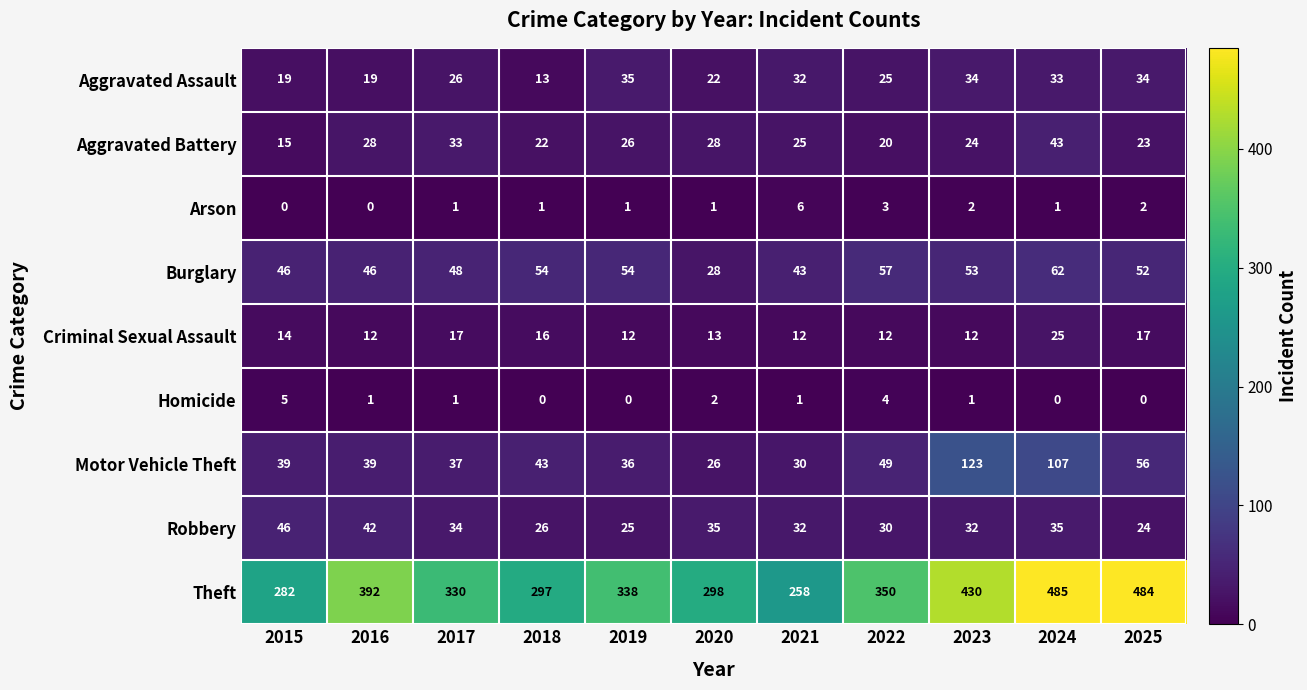

What is the difference between the Aggravated Battery values at 2022 and 2015?

5